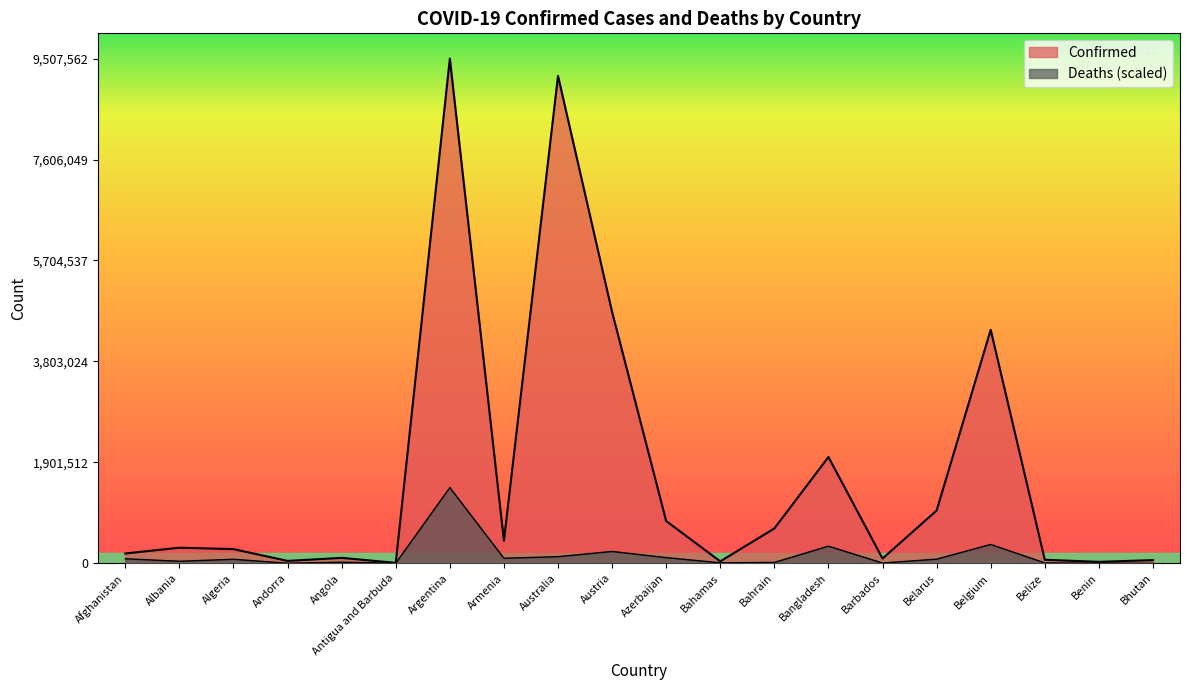

What is the label of the 3rd point from the right?

Belize